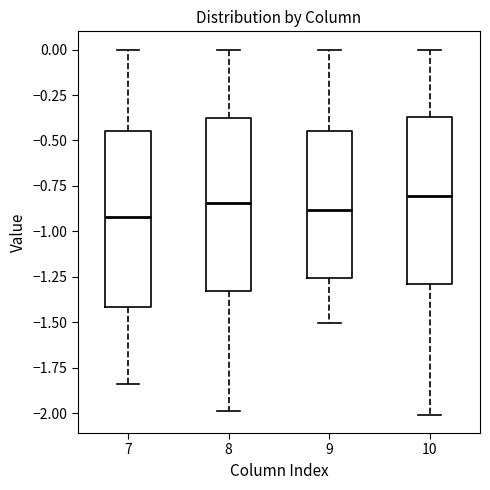

Reading left to right, read every box against the y-axis: the position of its median line, the range the box covers, and the ends of its whiskers. The values are not printed on the chart, so give them approximately, as read against the axis.

7: median -0.90, box -1.40 to -0.45, whiskers -1.85 to 0.00
8: median -0.85, box -1.35 to -0.35, whiskers -2.00 to 0.00
9: median -0.90, box -1.25 to -0.45, whiskers -1.50 to 0.00
10: median -0.80, box -1.30 to -0.35, whiskers -2.00 to 0.00